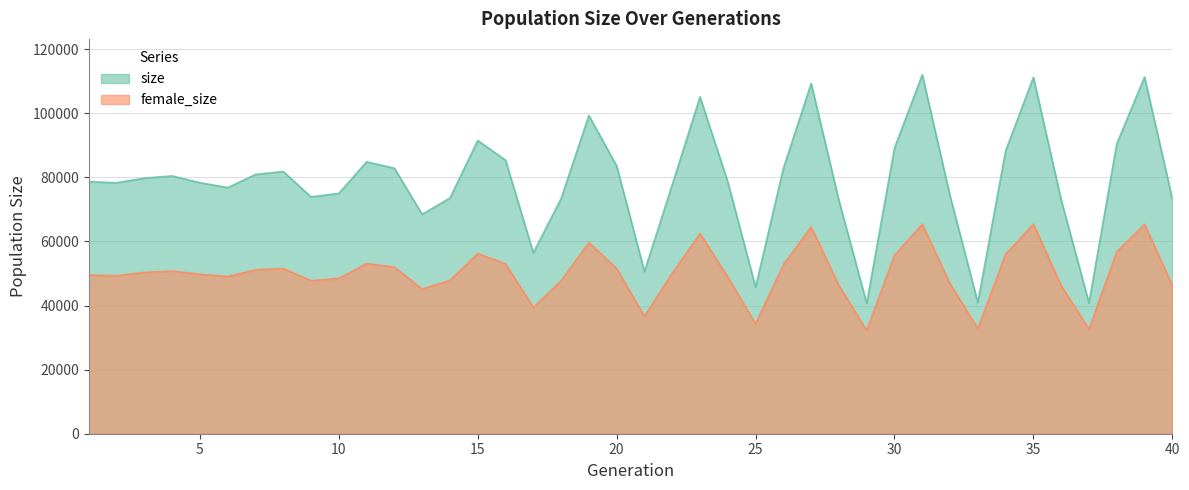

In female_size, how many points are higher than both neighbors (excluding endpoints)?

10